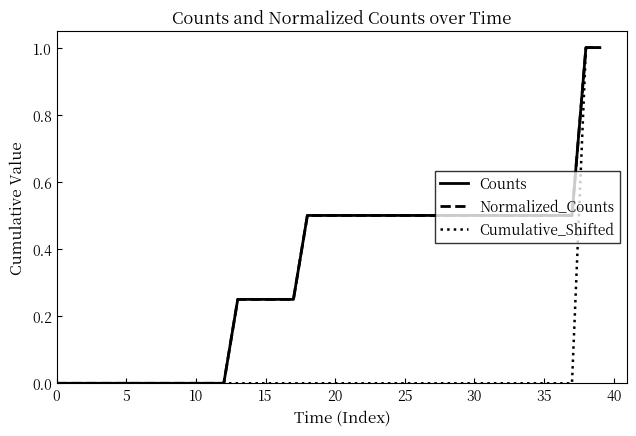

True or false: Cumulative_Shifted has more than 1 points higher than both neighbors.

False